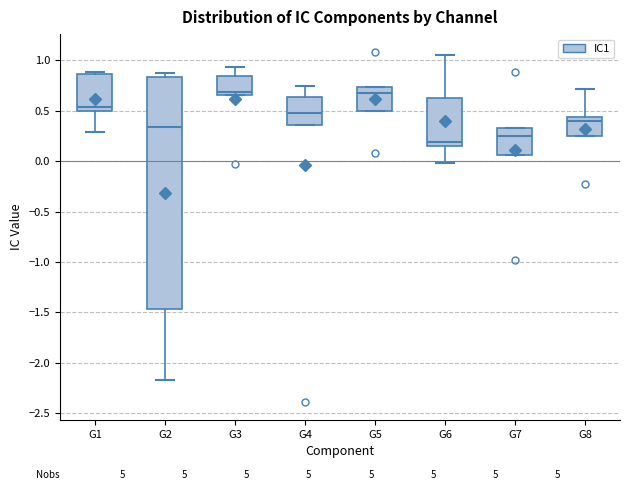

Reading left to right, read every box against the y-axis: the position of its median line, the range the box covers, and the ends of its whiskers. The values are not printed on the chart, so give them approximately, as read against the axis.

G1: median 0.55, box 0.50 to 0.85, whiskers 0.30 to 0.90
G2: median 0.35, box -1.45 to 0.85, whiskers -2.15 to 0.85 (just above the box's upper edge)
G3: median 0.70, box 0.65 to 0.85, whiskers 0.65 to 0.95
G4: median 0.50, box 0.35 to 0.65, whiskers 0.35 to 0.75
G5: median 0.70, box 0.50 to 0.75, whiskers 0.50 to 0.75
G6: median 0.20, box 0.15 to 0.65, whiskers 0.00 to 1.05
G7: median 0.25, box 0.05 to 0.35, whiskers 0.05 to 0.35
G8: median 0.40, box 0.25 to 0.45, whiskers 0.25 to 0.70